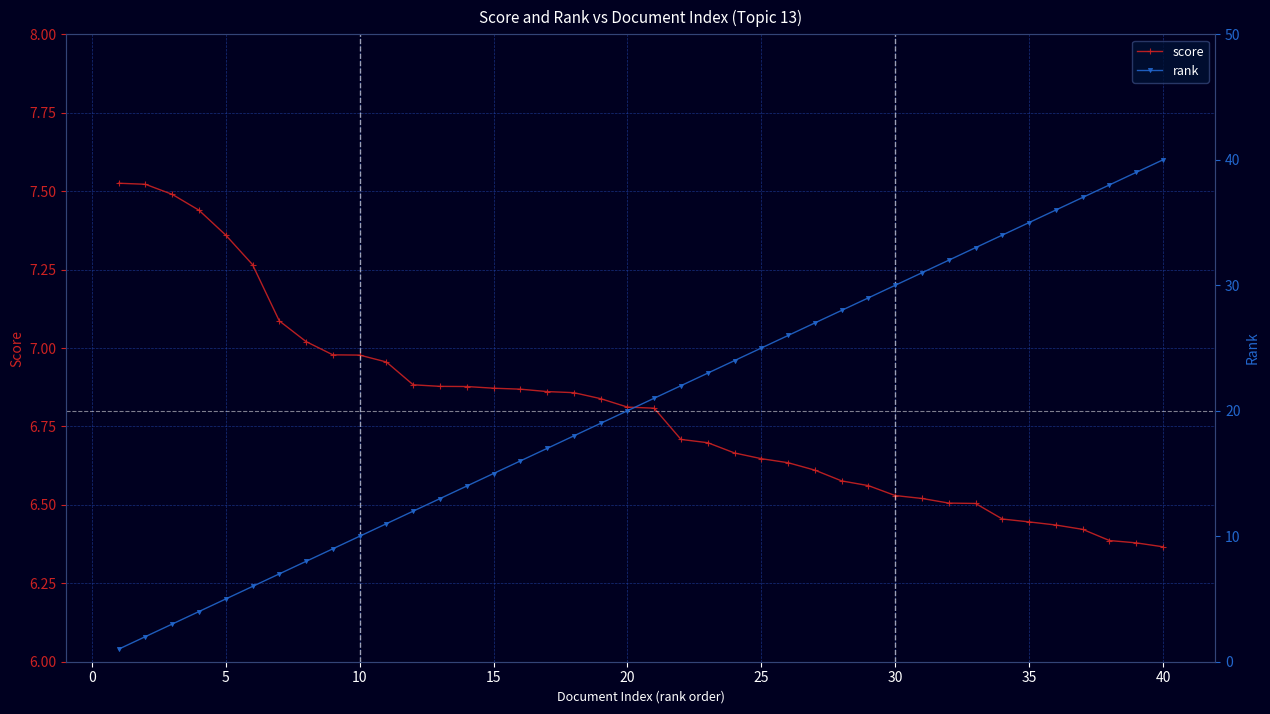

Rank the series by their maximum value, from lowest to highest.

score, rank